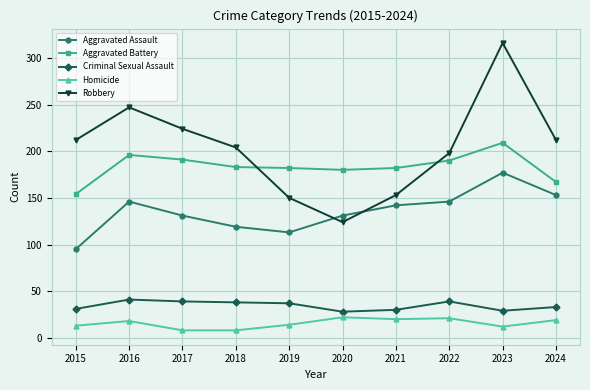

At how many categories does at least one series exceed 243?

2